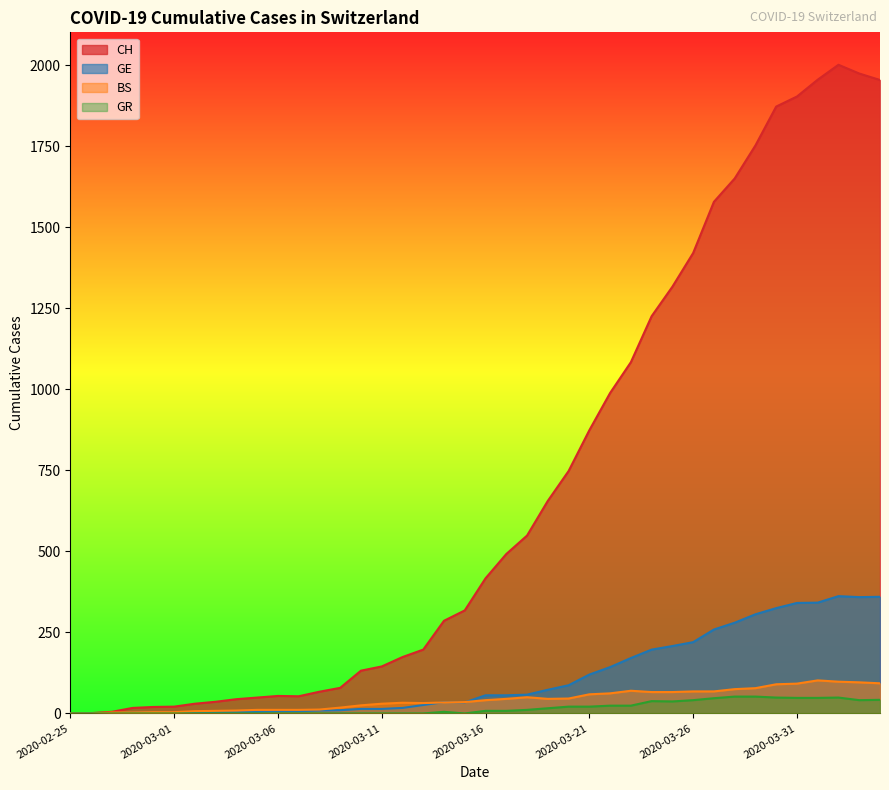

True or false: CH has a value of 174 at 2020-03-12.

True